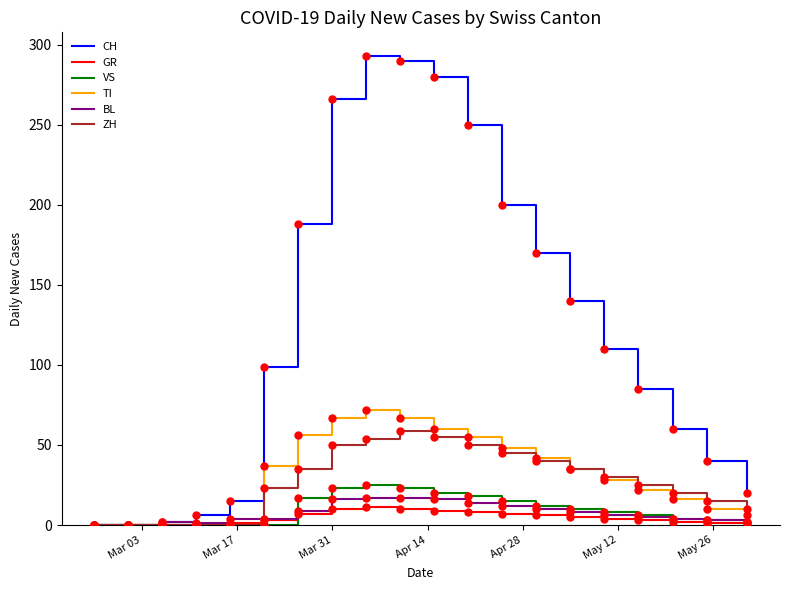

Which series has the largest total across all categories?

CH